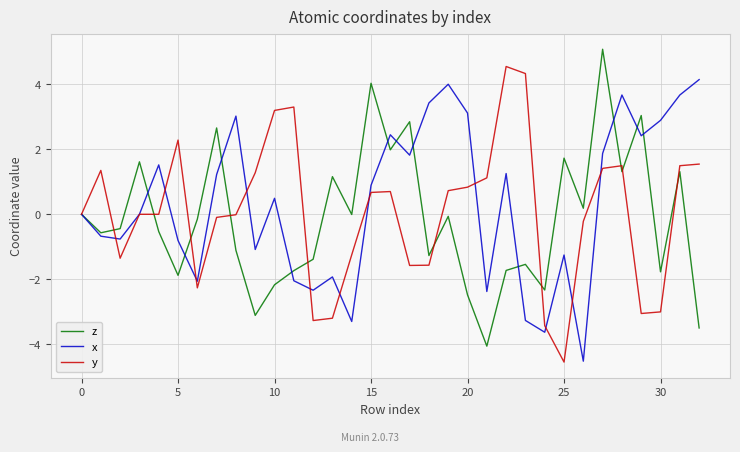

True or false: z has more than 0 interior local peaks.

True